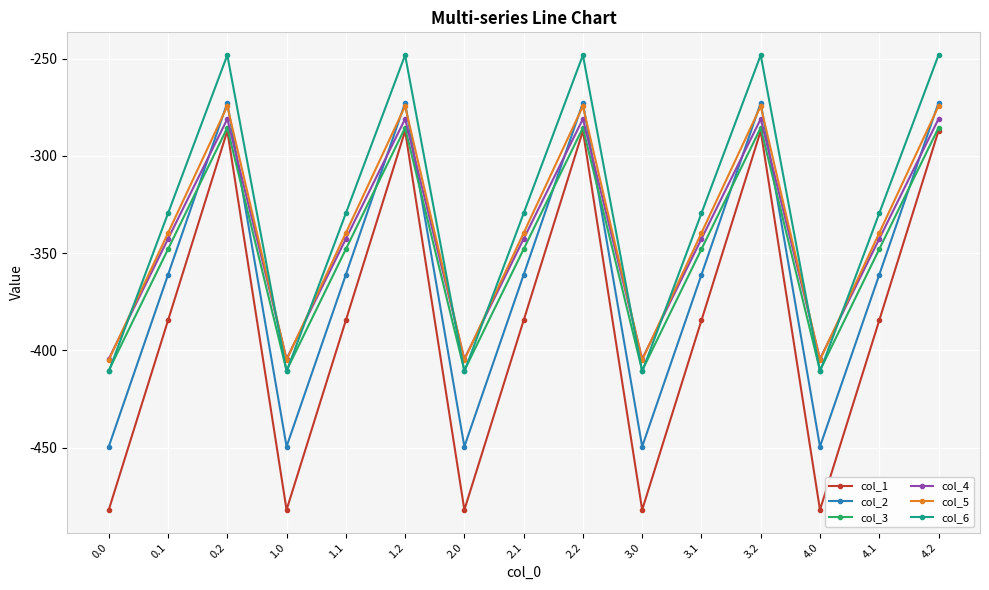

How many data points in col_3 are above -347?

5